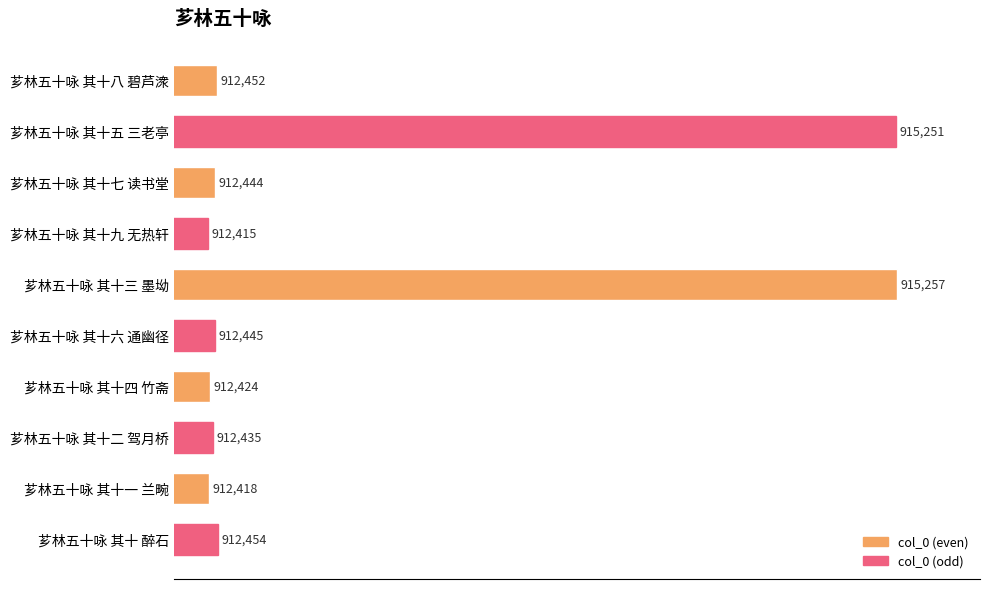

The chart shows a value of 1334229 at 芗林五十咏 其十二 驾月桥. True or false?

False